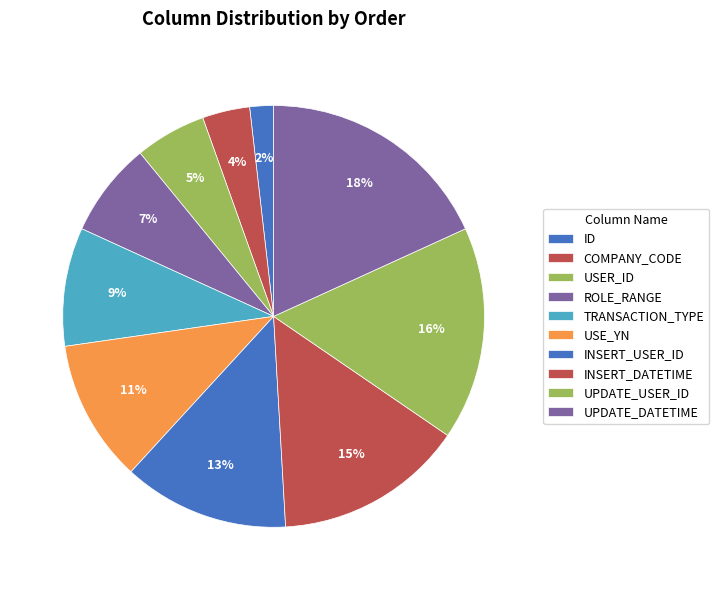

To the nearest percent, what portion does ROLE_RANGE represent?

7%